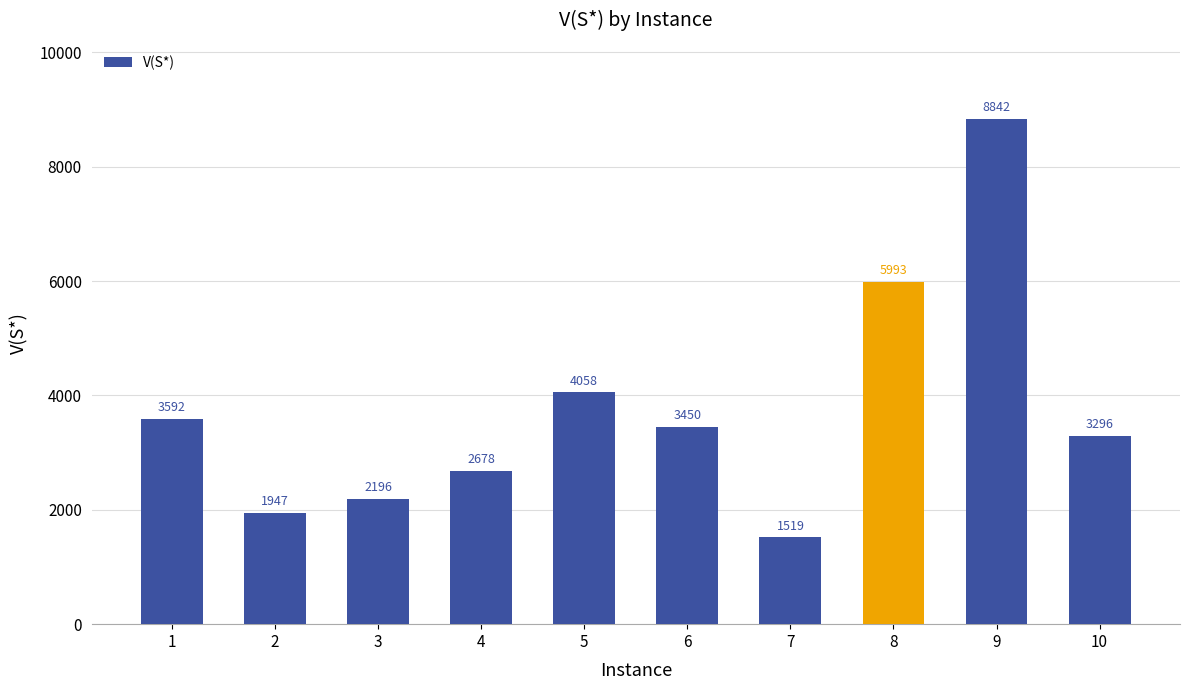

Rank the categories by value from lowest to highest.

7, 2, 3, 4, 10, 6, 1, 5, 8, 9